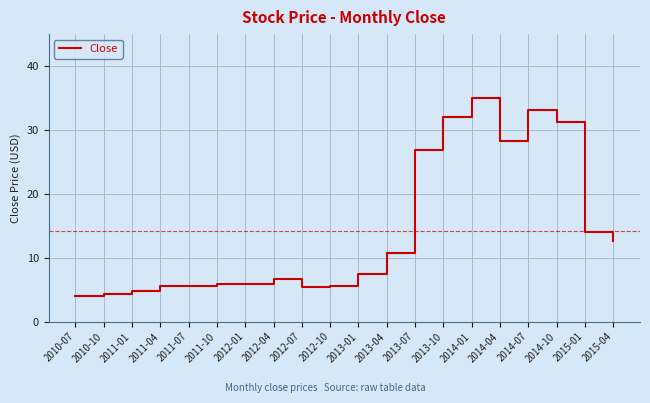

What position from the left is 2011-01?

3